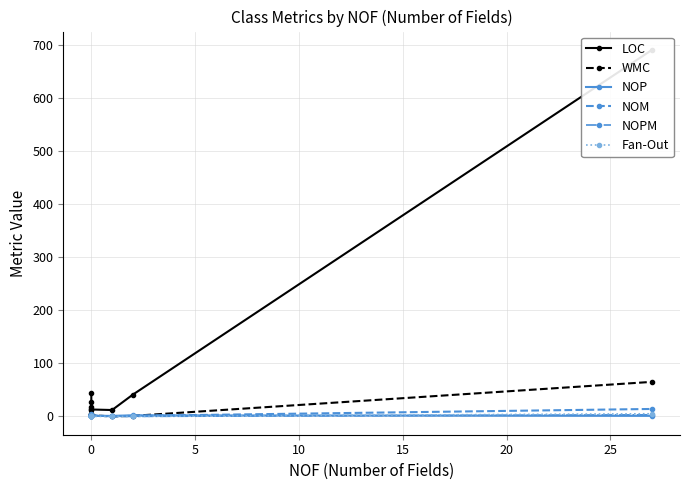

Does the chart display data point markers on the line(s)?

Yes